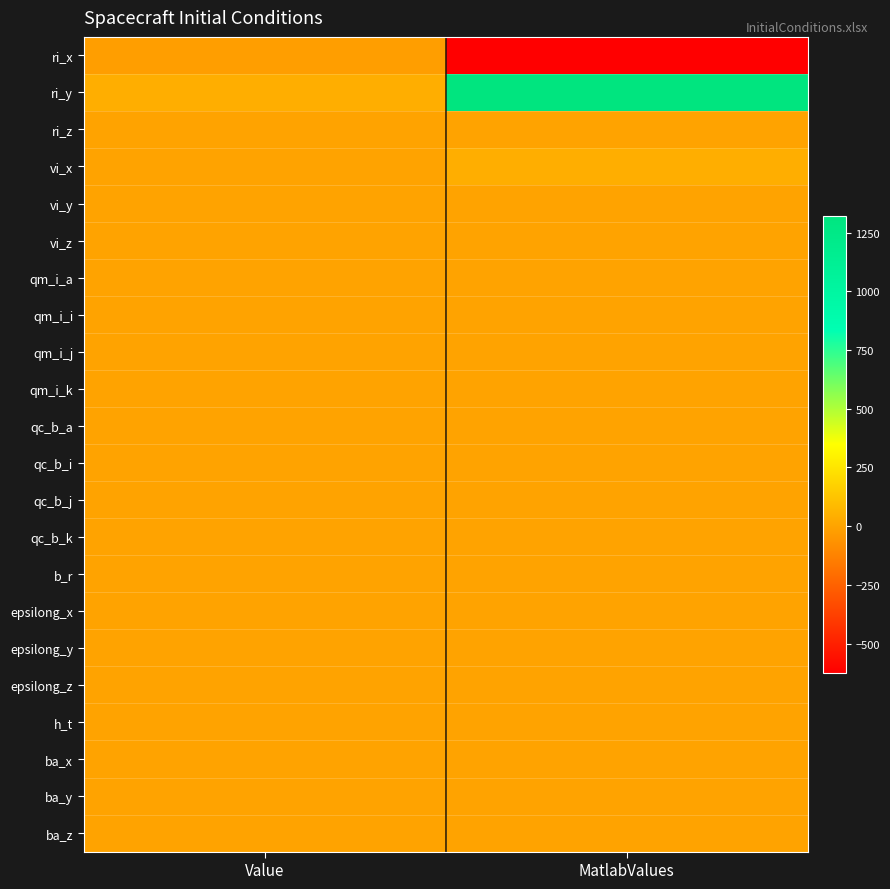

Reading left to right, extract all data points from this chart.

ri_x: Value=-19.7	MatlabValues=-624.5
ri_y: Value=41.8	MatlabValues=1322.1
ri_z: Value=0.0	MatlabValues=0.0
vi_x: Value=1.3	MatlabValues=41.2
vi_y: Value=0.0	MatlabValues=0.0
vi_z: Value=0.0	MatlabValues=0.0
qm_i_a: Value=0.0	MatlabValues=0.0
qm_i_i: Value=0.0	MatlabValues=0.0
qm_i_j: Value=0.0	MatlabValues=0.0
qm_i_k: Value=1.0	MatlabValues=1.0
qc_b_a: Value=0.0	MatlabValues=0.0
qc_b_i: Value=0.0	MatlabValues=0.0
qc_b_j: Value=0.0	MatlabValues=0.0
qc_b_k: Value=1.0	MatlabValues=1.0
b_r: Value=0.0	MatlabValues=0.0
epsilong_x: Value=0.0	MatlabValues=0.0
epsilong_y: Value=0.0	MatlabValues=0.0
epsilong_z: Value=0.0	MatlabValues=0.0
h_t: Value=0.0	MatlabValues=0.0
ba_x: Value=0.0	MatlabValues=0.0
ba_y: Value=0.0	MatlabValues=0.0
ba_z: Value=0.0	MatlabValues=0.0